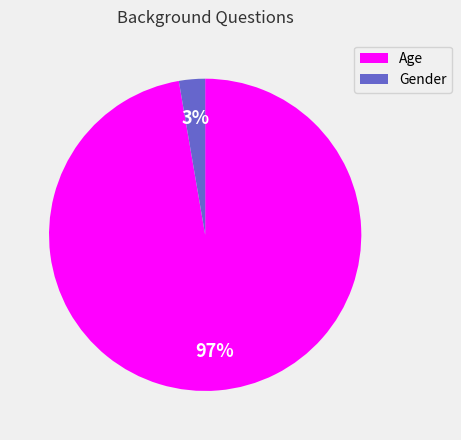

To the nearest percent, what is the average slice percentage?

50%